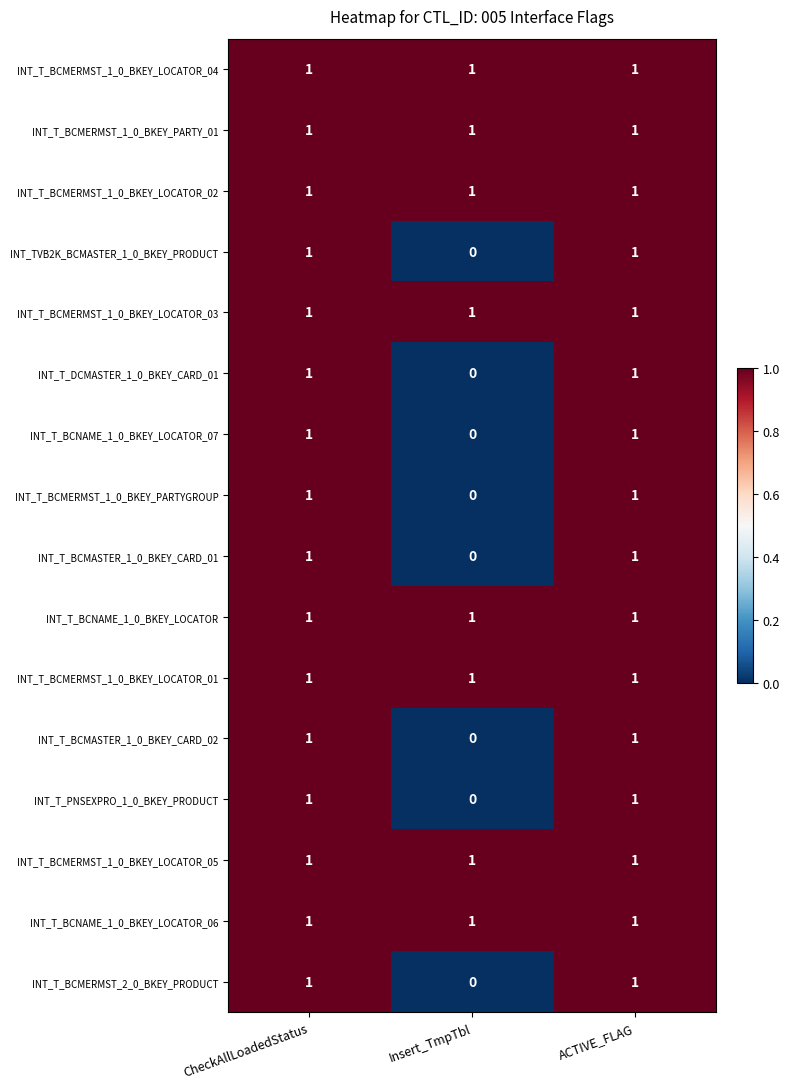

Count the INT_T_BCNAME_1_0_BKEY_LOCATOR_07 values in the range 0 to 1.

3